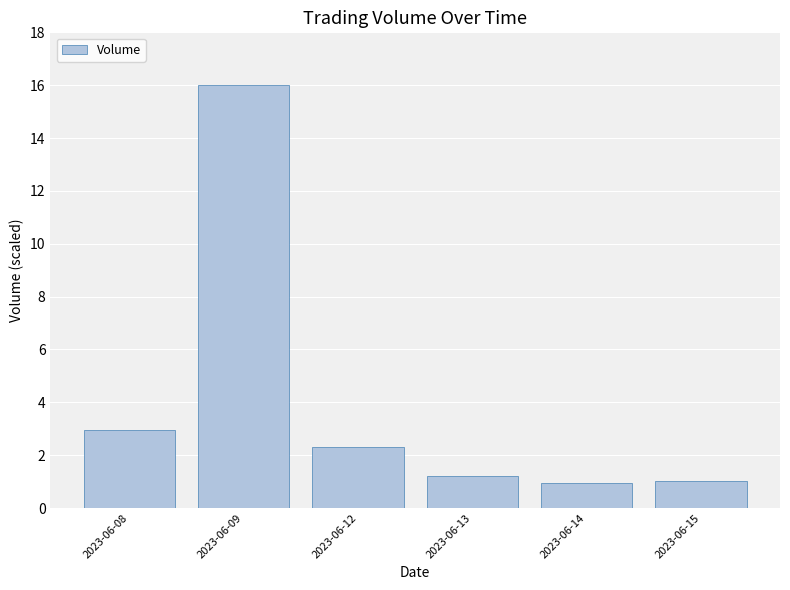

What is the value of the 3rd bar from the left?

2.3